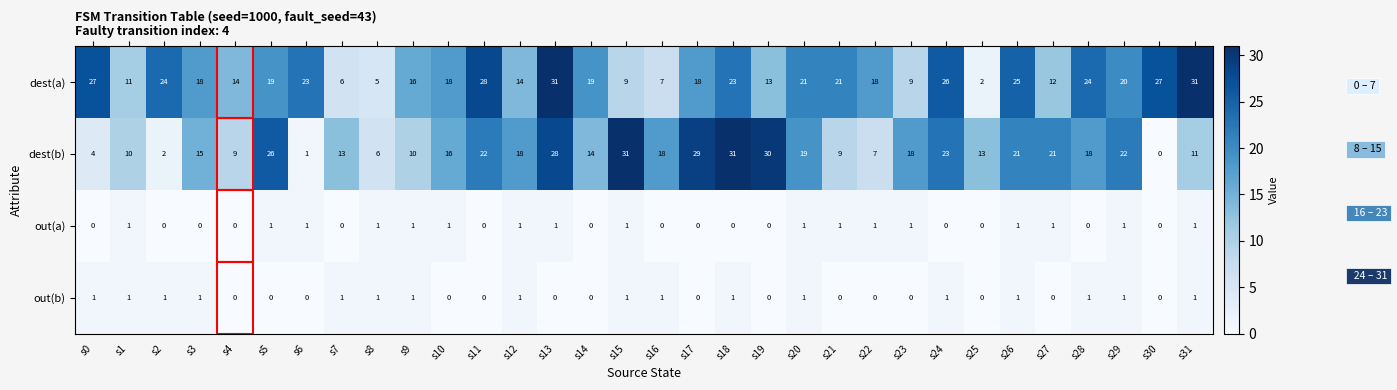

Where does the dest(b) series first go above 18?

s5